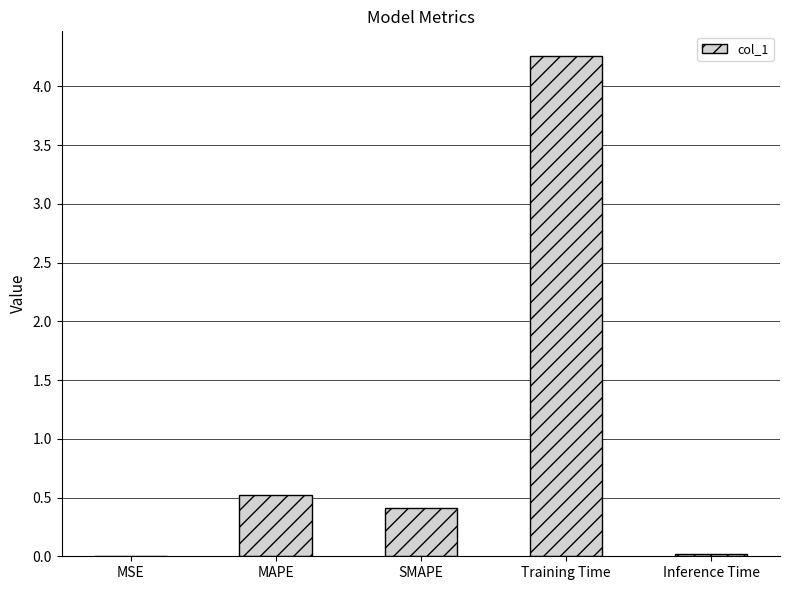

The value at Training Time is 4.3. True or false?

True